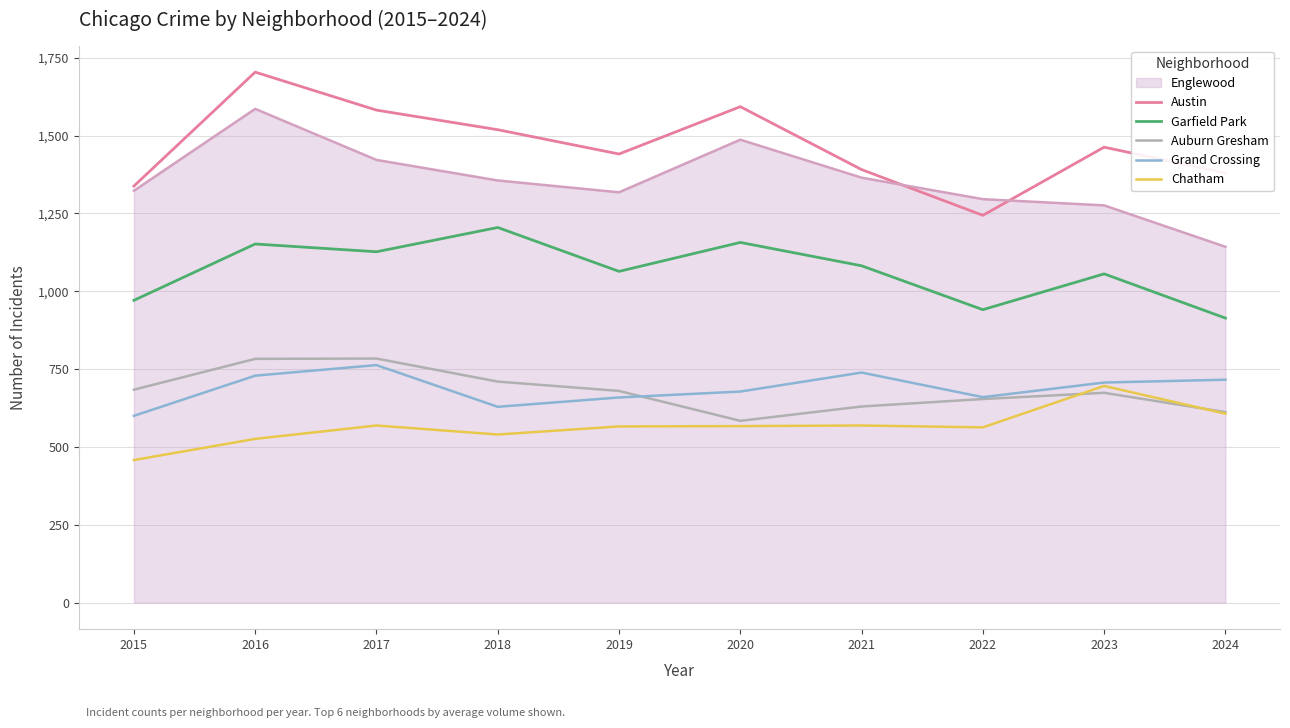

What is the difference between the second highest and minimum values in the Chatham series?

149